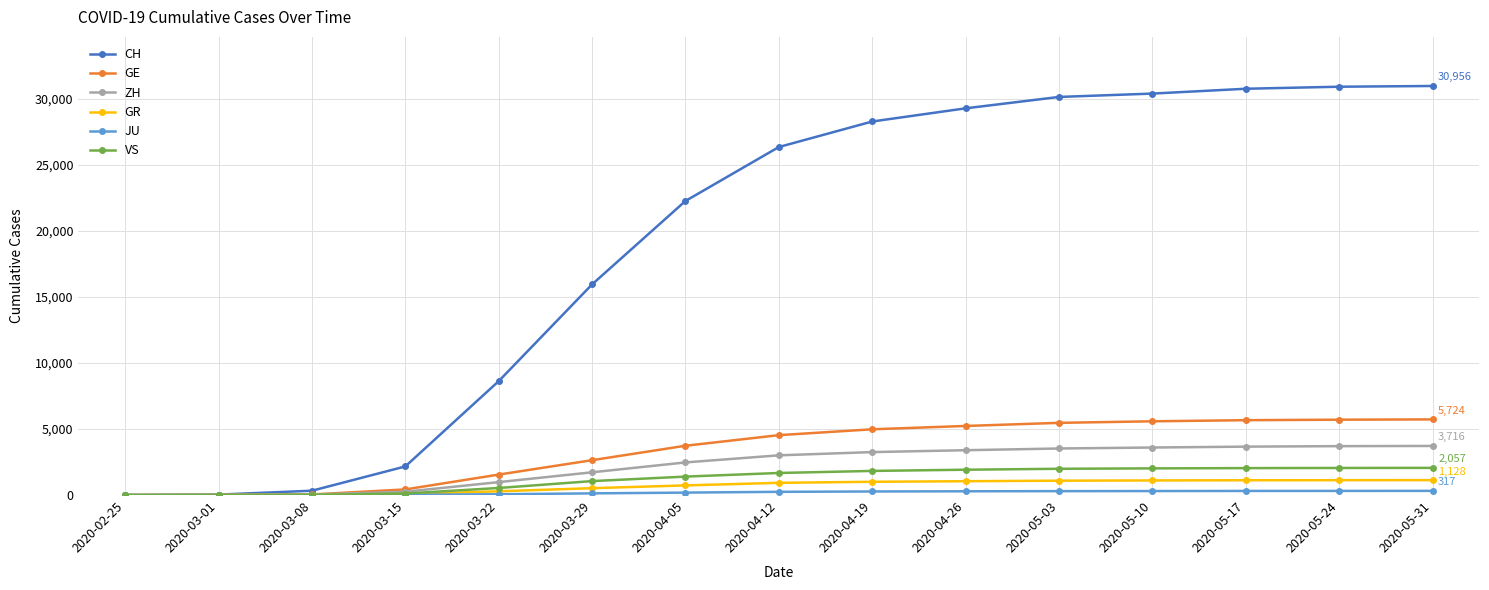

What is the label of the 10th point from the left?

2020-04-26